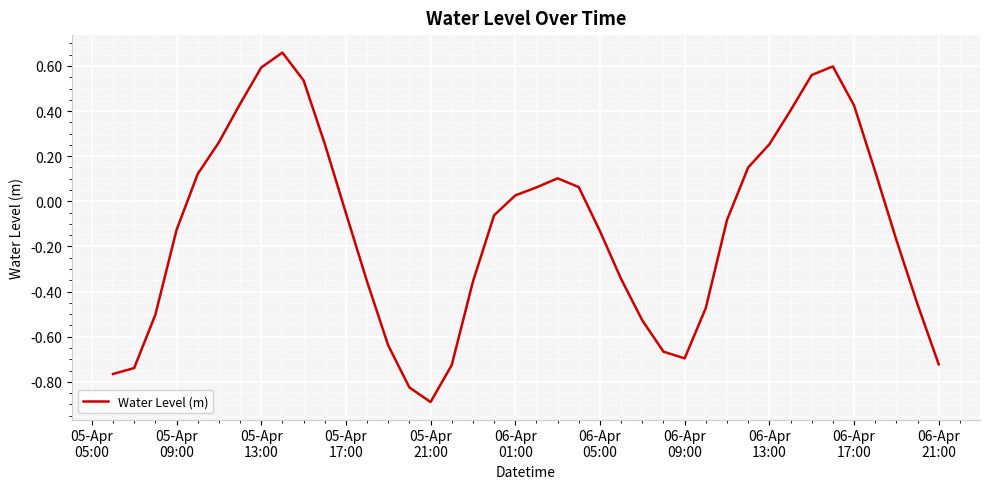

What is the minimum value shown in the chart?

-0.9